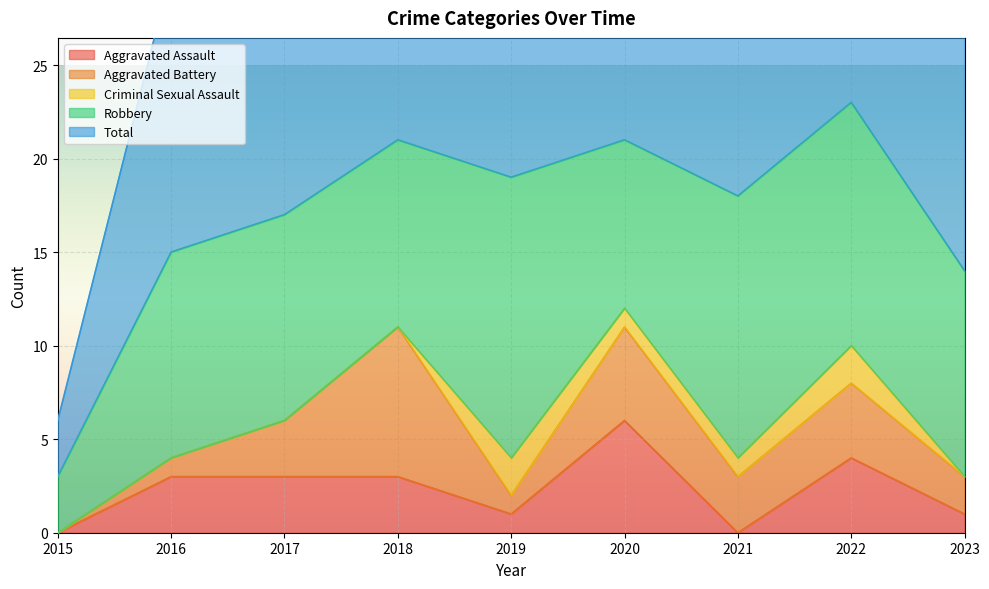

After their last crossing, which series has the higher values: Aggravated Battery or Criminal Sexual Assault?

Aggravated Battery